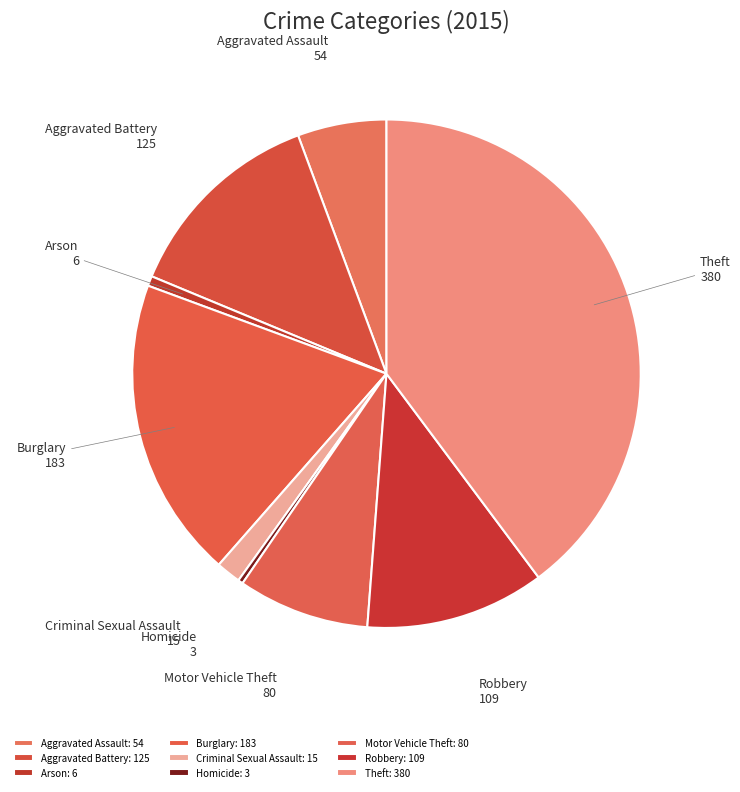

How many segments does this pie chart have?

9